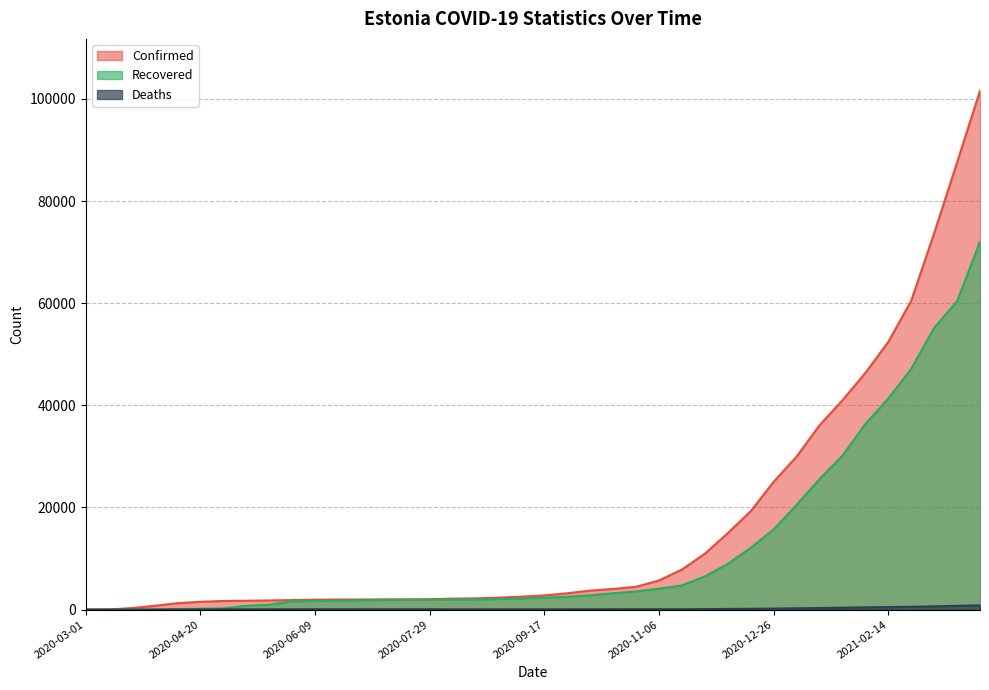

Reading right to left, transcribe all the data shown in this chart.

Confirmed: 101587	87548	73684	60475	52416	46334	40975	36096	29950	25027	19271	14978	10955	7848	5705	4465	4052	3715	3200	2778	2532	2343	2200	2147	2042	2021	2011	1987	1979	1947	1865	1794	1739	1689	1535	1258	745	306	16	1
Deaths: 847	739	644	557	495	443	383	316	258	204	160	131	99	81	73	73	68	67	64	64	64	64	63	63	69	69	69	69	69	69	67	64	60	52	40	24	4	0	0	0
Recovered: 72025	60376	55161	47139	41327	36329	30120	25553	20507	15688	12117	8959	6497	4749	4103	3561	3198	2813	2506	2337	2176	2076	1990	1961	1926	1912	1889	1818	1755	1684	1622	956	750	249	165	93	26	1	0	0